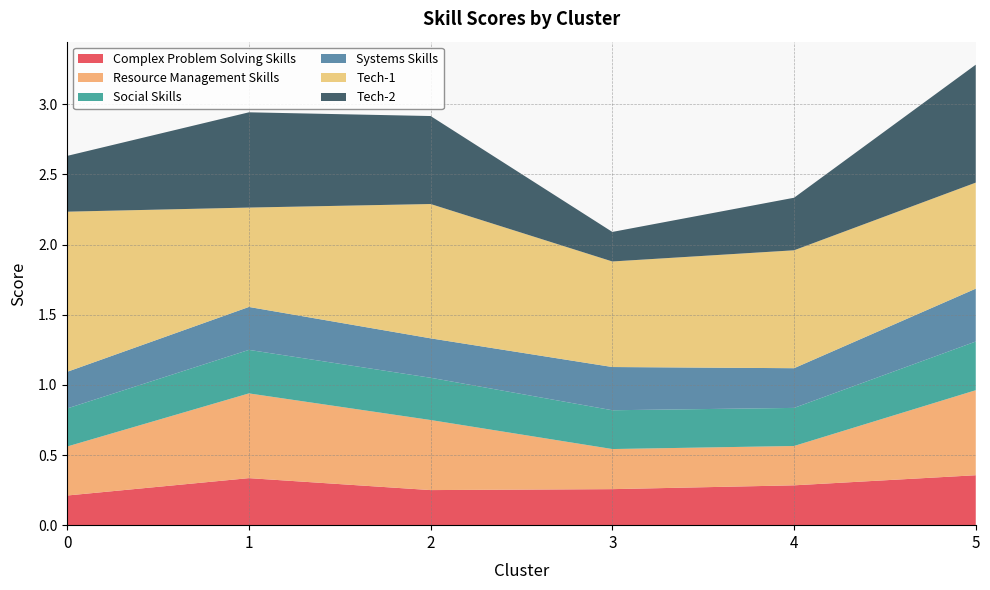

Reading right to left, what are all the values shown in this chart?

Complex Problem Solving Skills: 5=0.4	4=0.3	3=0.3	2=0.3	1=0.3	0=0.2
Resource Management Skills: 5=0.6	4=0.3	3=0.3	2=0.5	1=0.6	0=0.3
Social Skills: 5=0.3	4=0.3	3=0.3	2=0.3	1=0.3	0=0.3
Systems Skills: 5=0.4	4=0.3	3=0.3	2=0.3	1=0.3	0=0.3
Tech-1: 5=0.8	4=0.8	3=0.8	2=1.0	1=0.7	0=1.1
Tech-2: 5=0.8	4=0.4	3=0.2	2=0.6	1=0.7	0=0.4